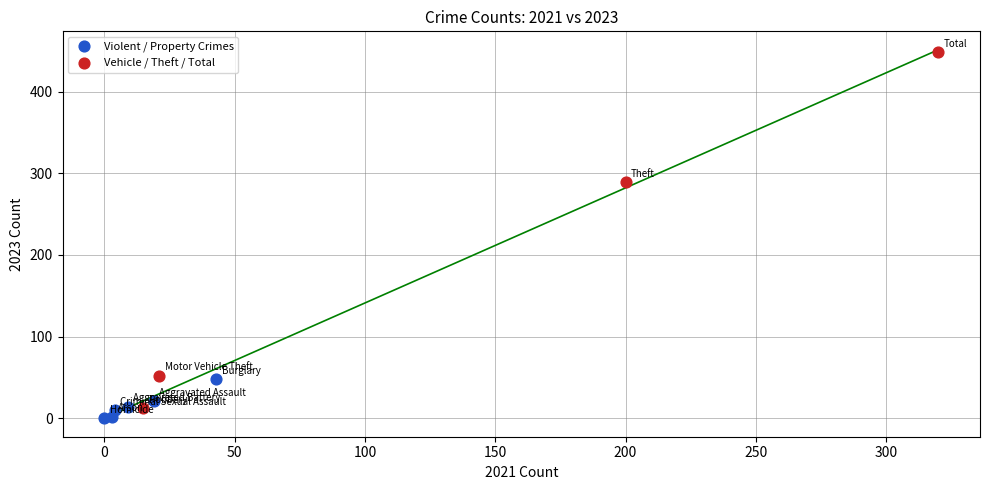

What are all the series names shown in the legend?

Violent / Property Crimes, Vehicle / Theft / Total